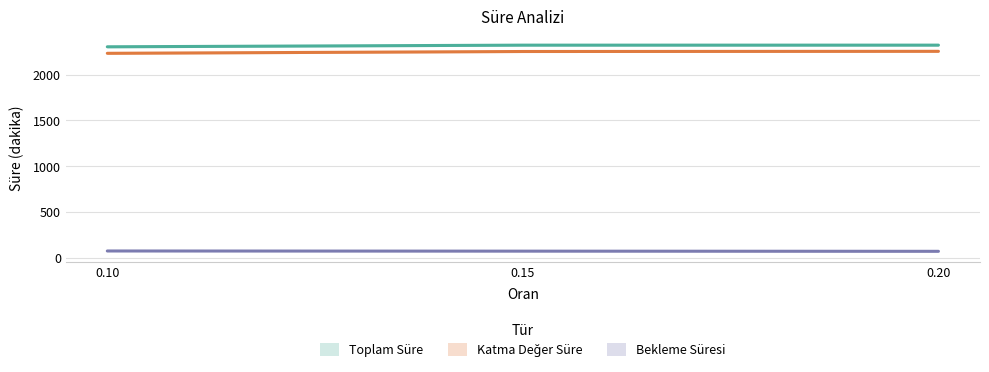

How many data points in Toplam Süre are above 2323?

2